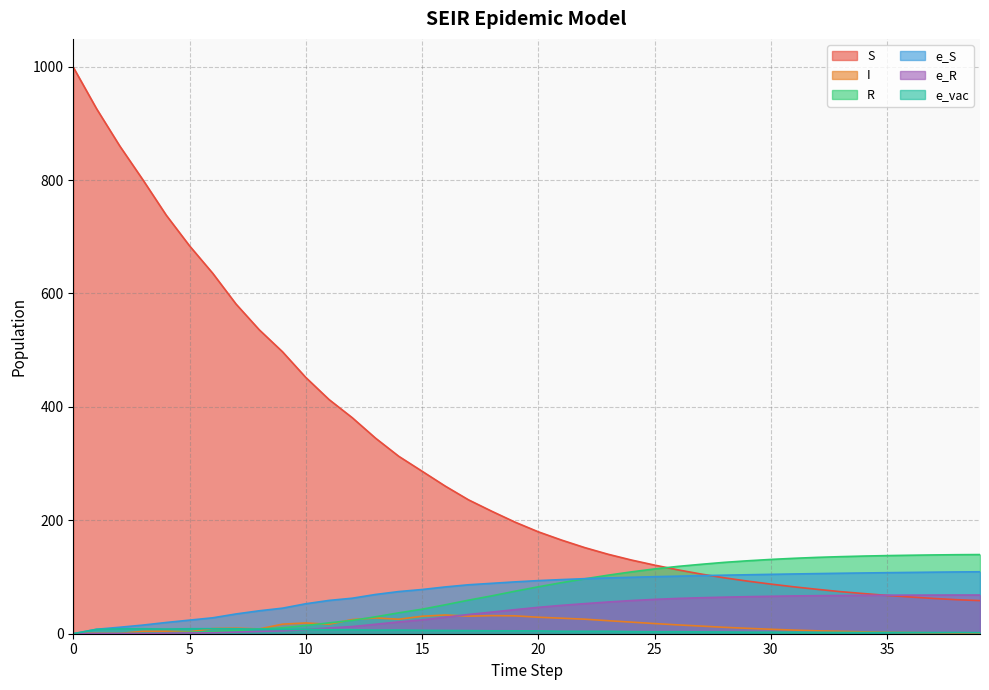

What is the sum of all e_S values?

3039.8